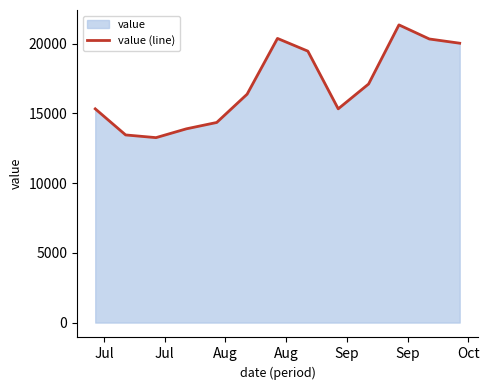

What is the minimum value shown in the chart?

13260